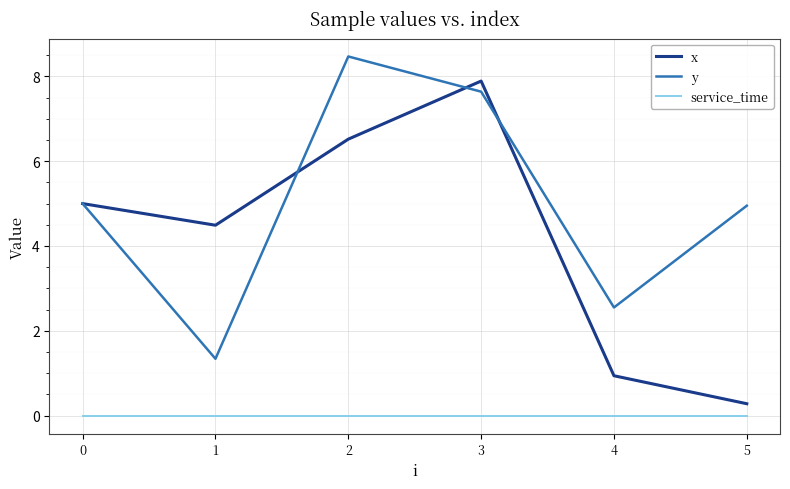

True or false: y and service_time cross at least once.

False